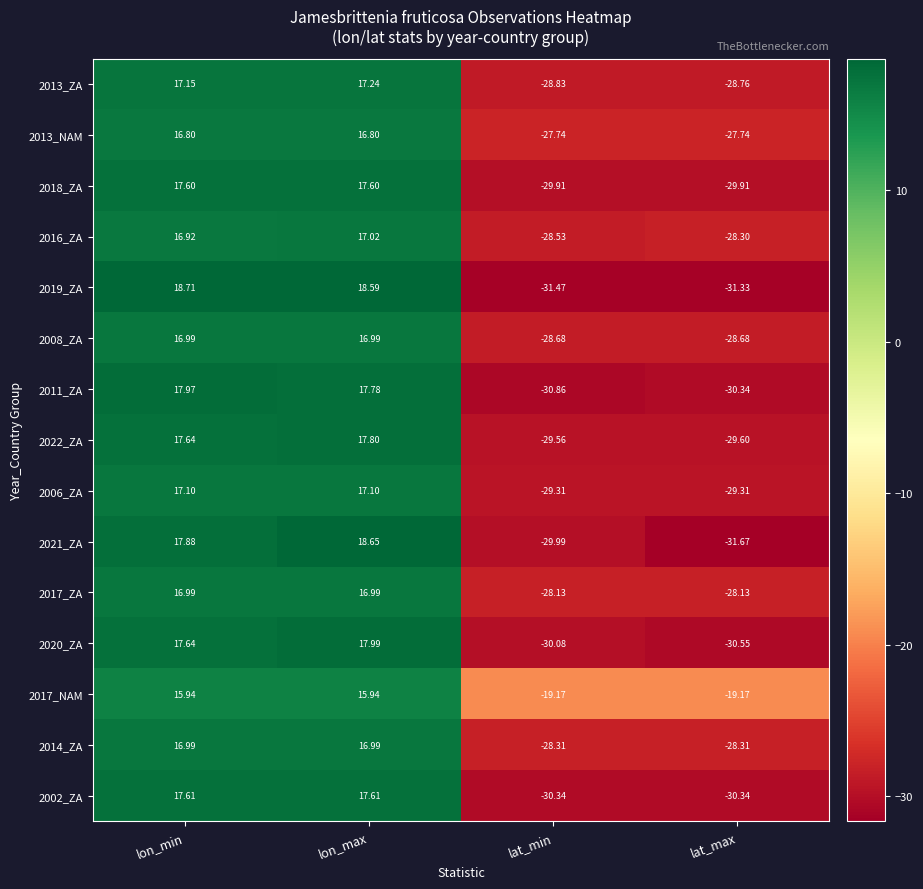

Rank the categories by 2013_ZA value from highest to lowest.

lon_max, lon_min, lat_max, lat_min